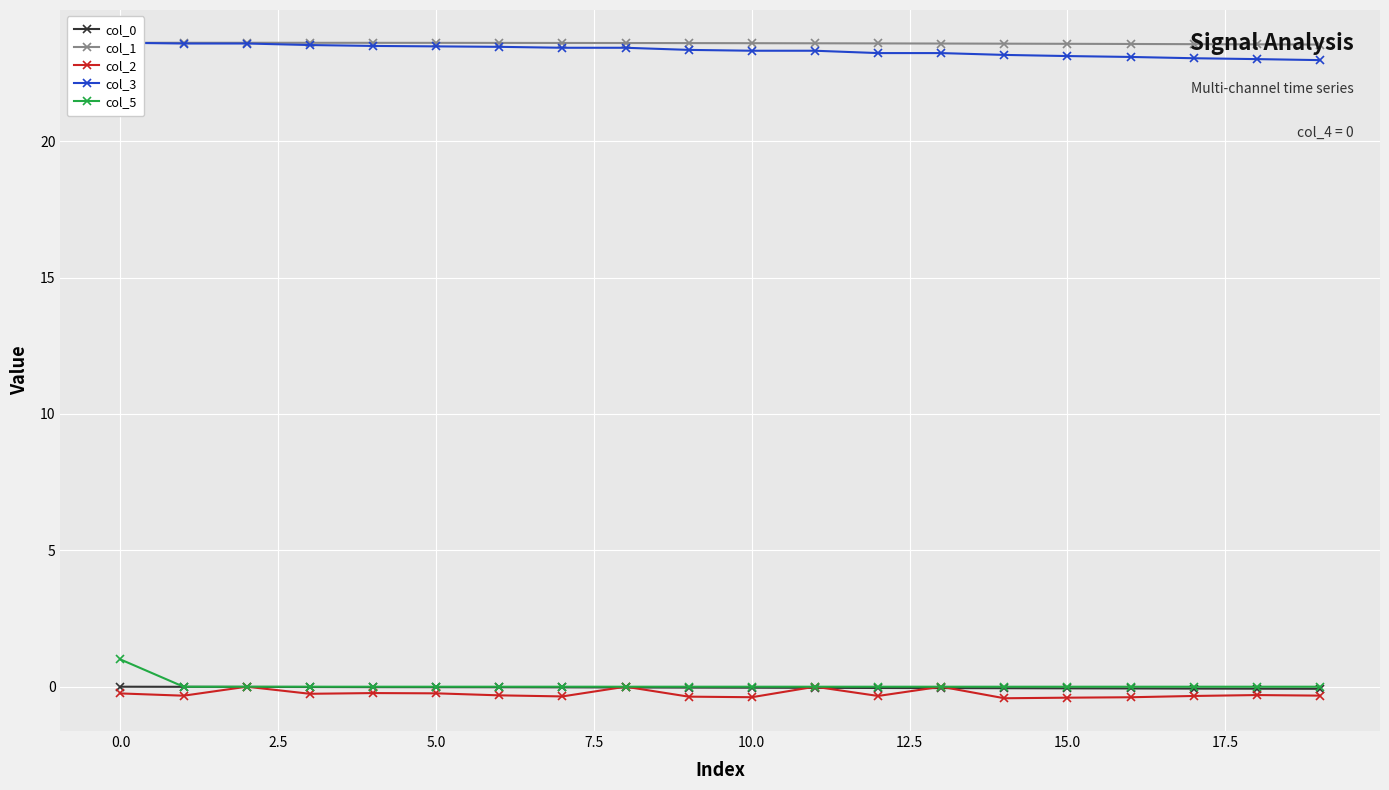

True or false: col_0 and col_1 intersect in this chart.

False